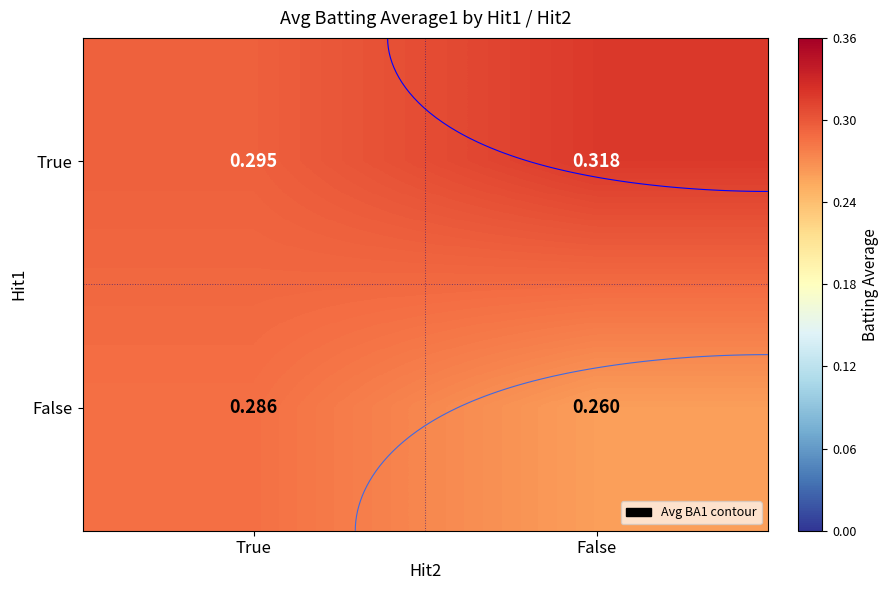

Which series has the largest range (max minus min)?

False